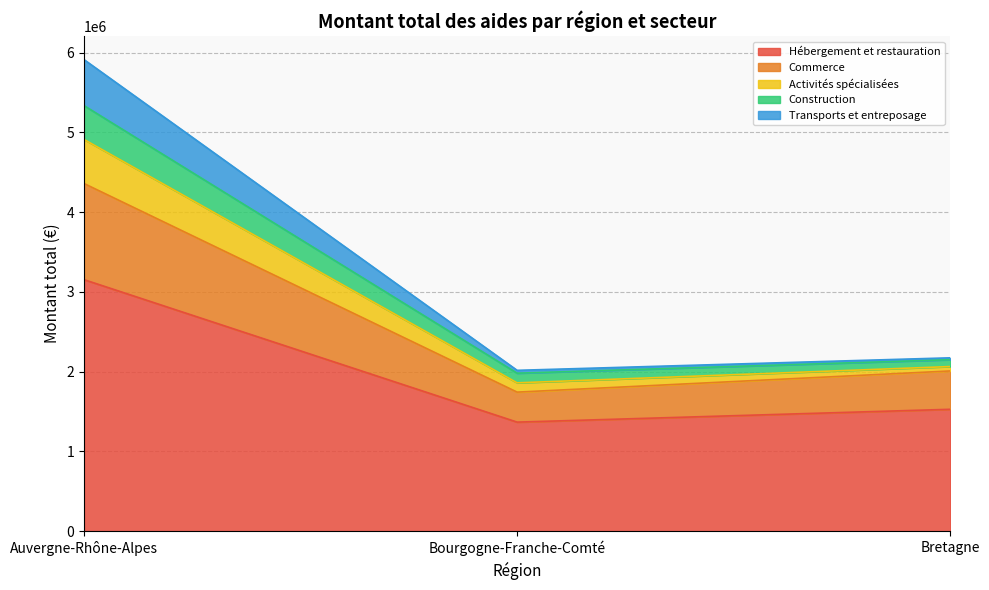

What is the difference between the highest and lowest values at Auvergne-Rhône-Alpes?

2759754.4